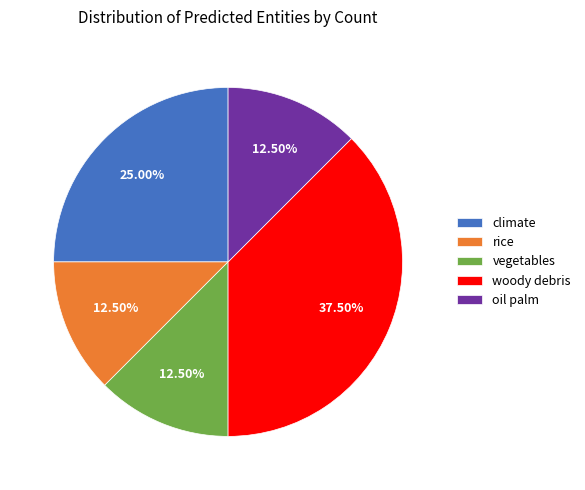

What is the ratio of the value at woody debris to the value at oil palm?

3.0